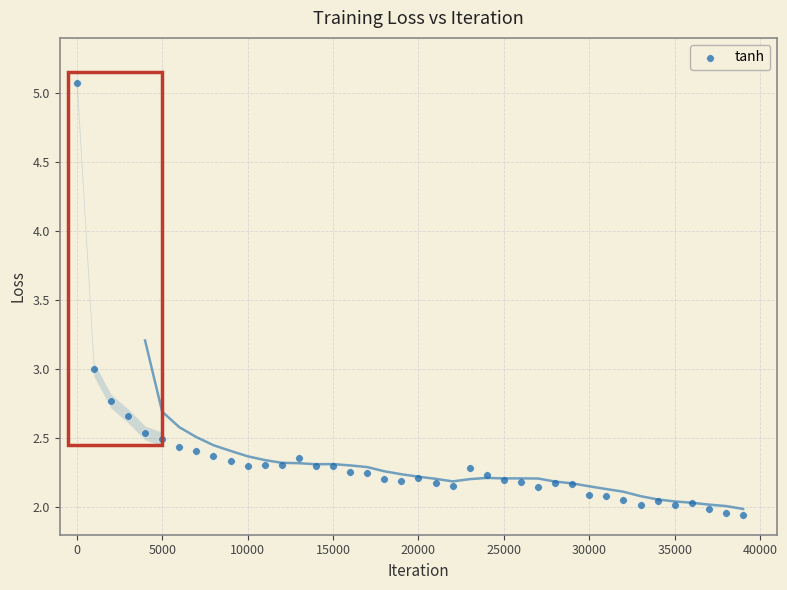

What is the range of Y values (max minus min)?

3.1